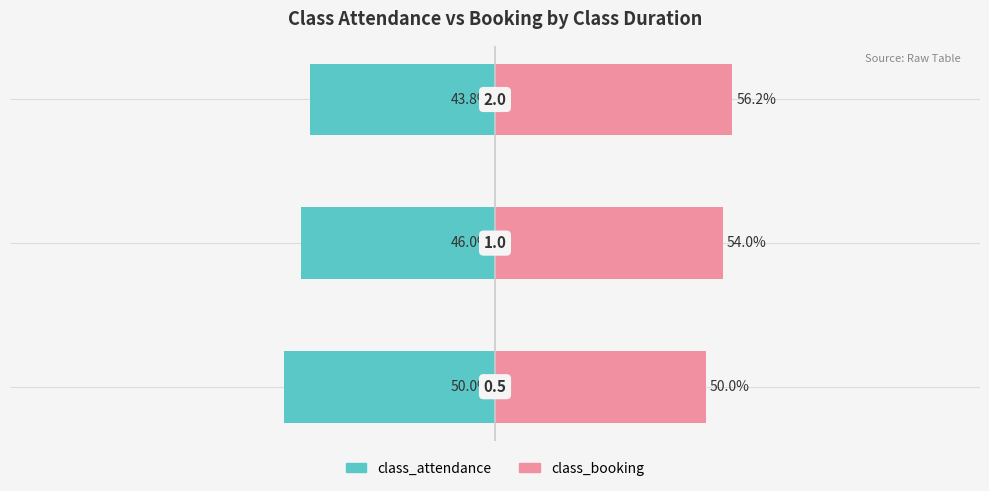

What is the sum of all class_attendance values?

-139.7